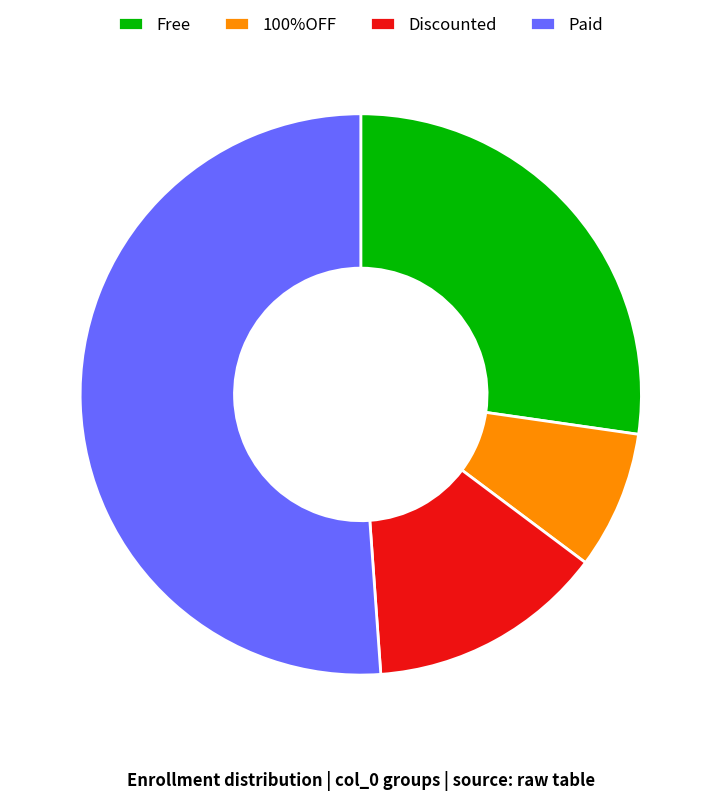

What is the ratio of the value at Paid to the value at Discounted?

3.7